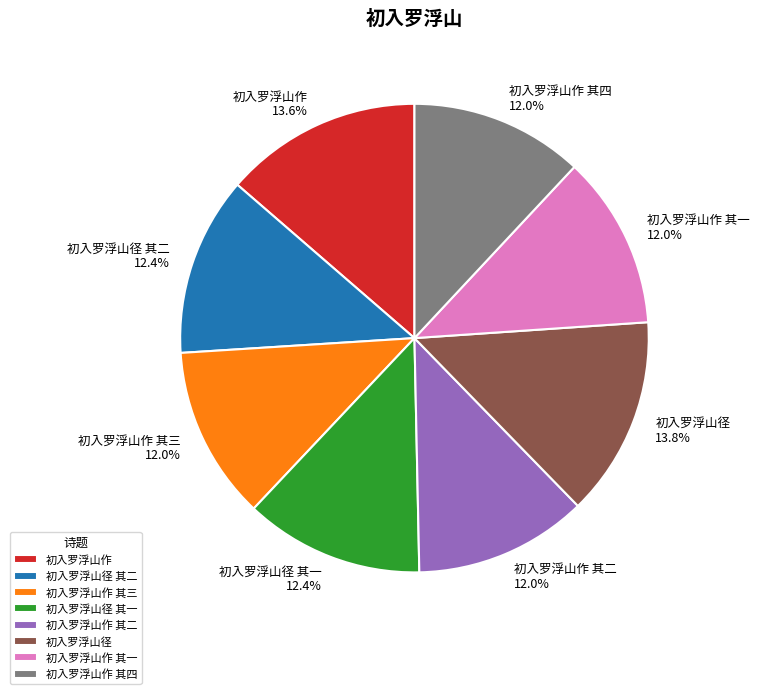

Approximately how many times larger is the value at 初入罗浮山作 其四 compared to 初入罗浮山径?

0.9